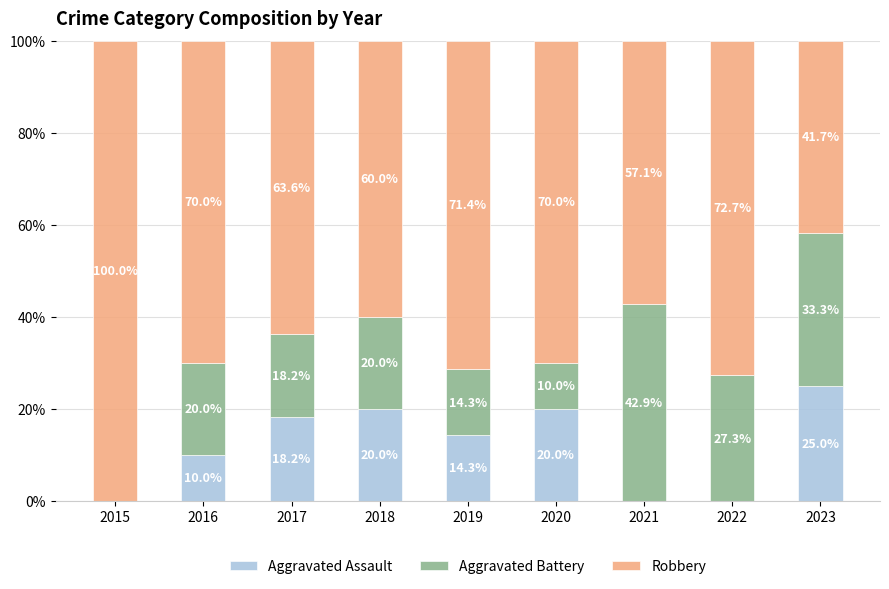

Reading right to left, what are the values for Aggravated Assault?

2023=25.0	2022=0.0	2021=0.0	2020=20.0	2019=14.3	2018=20.0	2017=18.2	2016=10.0	2015=0.0